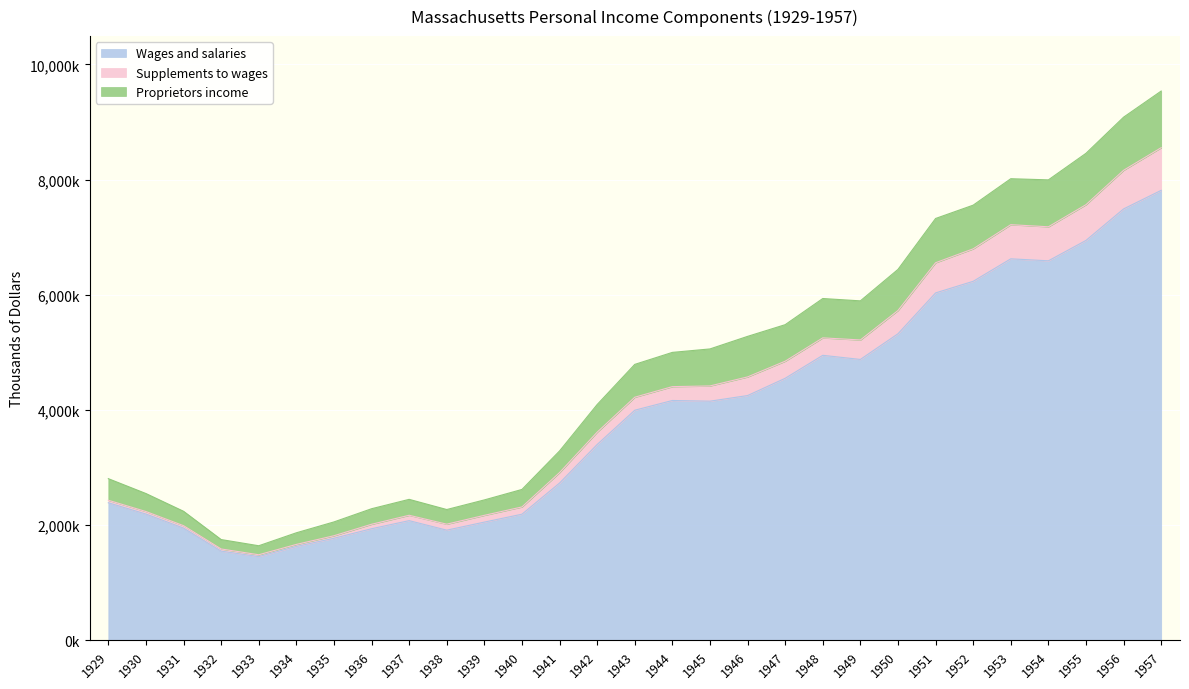

What are all the series names shown in the legend?

Wages and salaries, Supplements to wages, Proprietors income